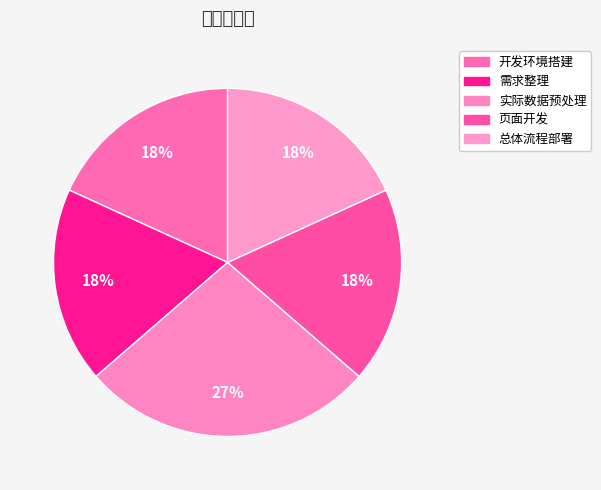

Is there a majority slice in this chart?

No